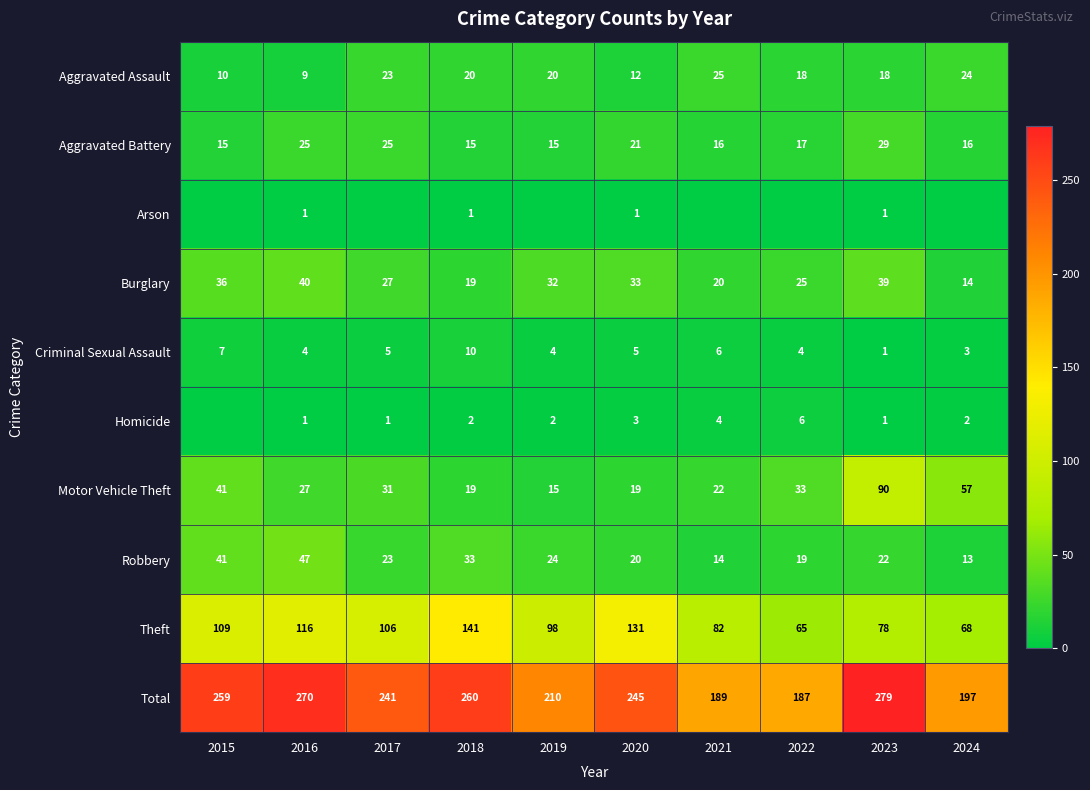

What is the difference between the highest and lowest values at 2019?

210